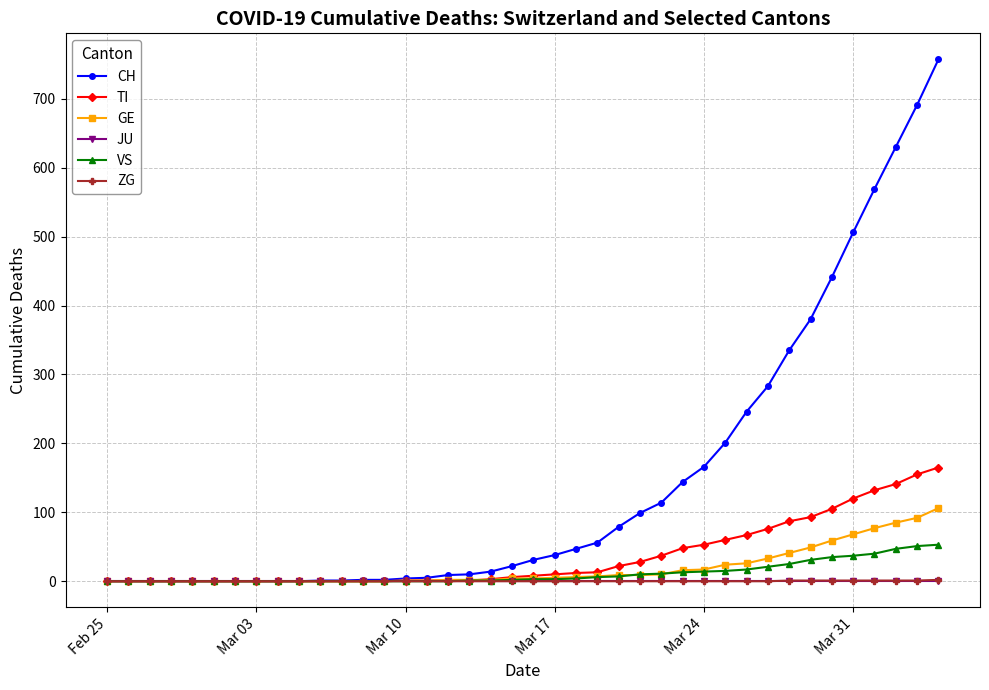

What is the greatest value displayed?

757